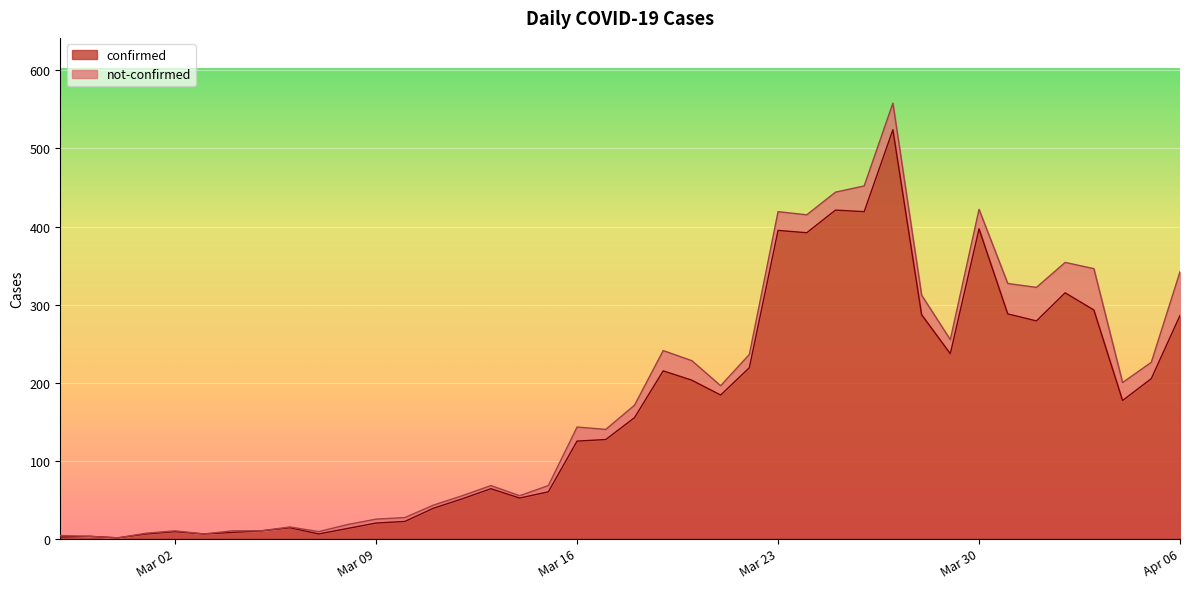

How many values are below 155?

20